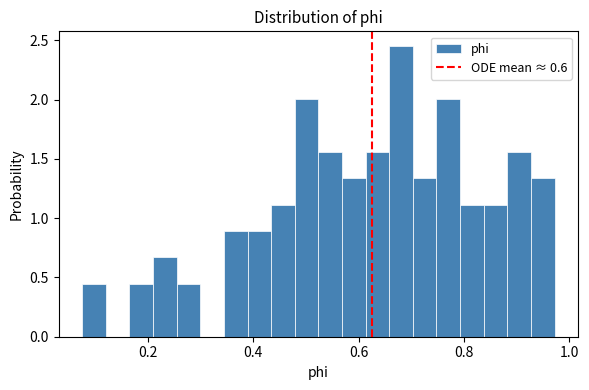

Read against the x-axis, roughly where is the centre of the tallest bar?

0.68